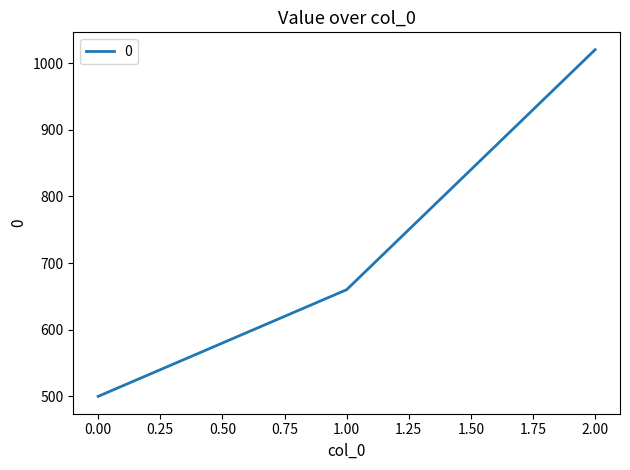

List the labels in order of value, smallest first.

0.00, 1.00, 2.00